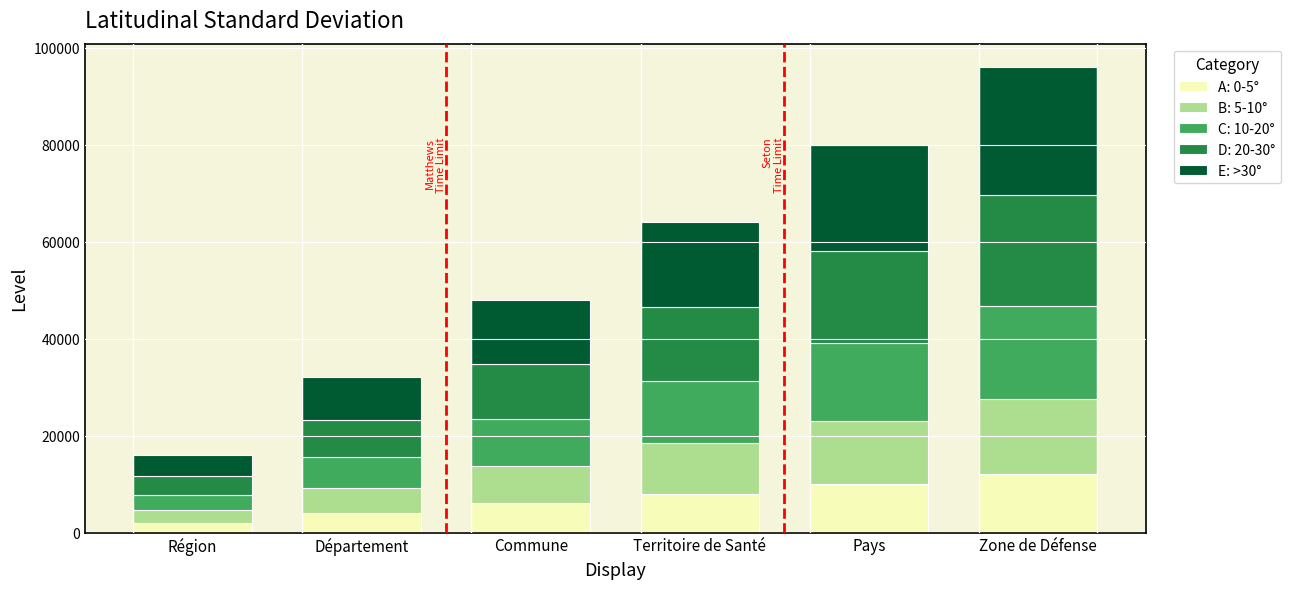

Does the chart contain stacked bars?

Yes